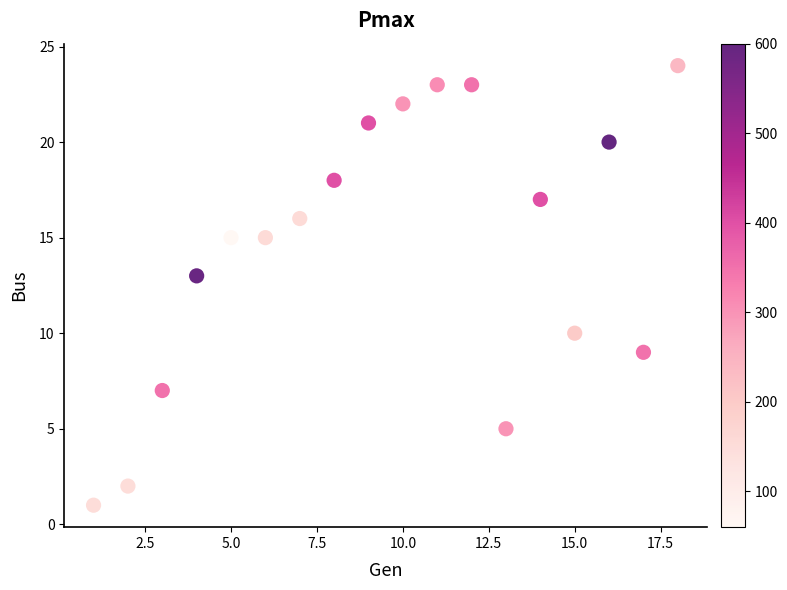

What is the range of Y values (max minus min)?

23